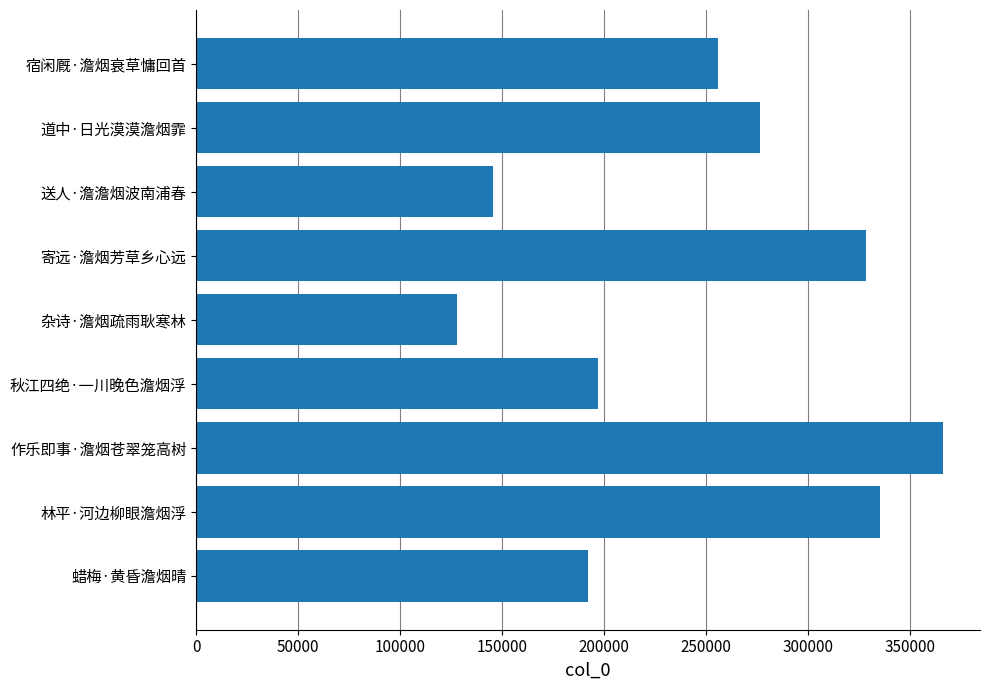

Approximately how many times larger is the value at 道中·日光漠漠澹烟霏 compared to 蜡梅·黄昏澹烟晴?

1.4